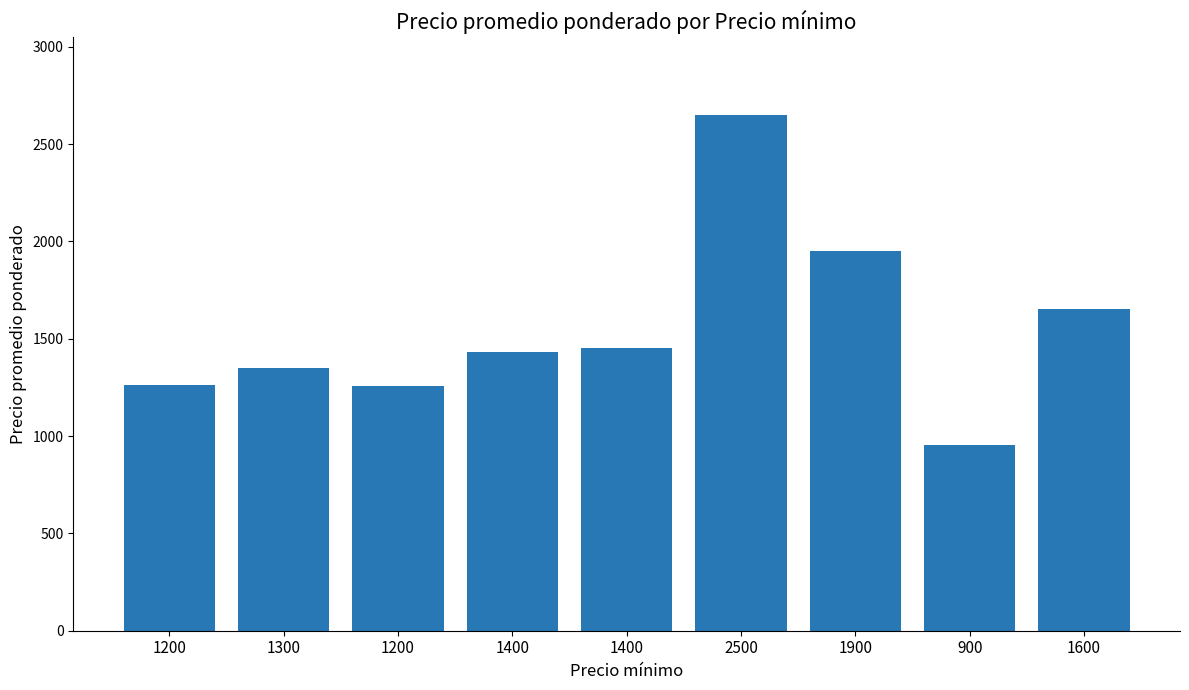

List the labels in order of value, largest first.

2500, 1900, 1600, 1400, 1400, 1300, 1200, 1200, 900